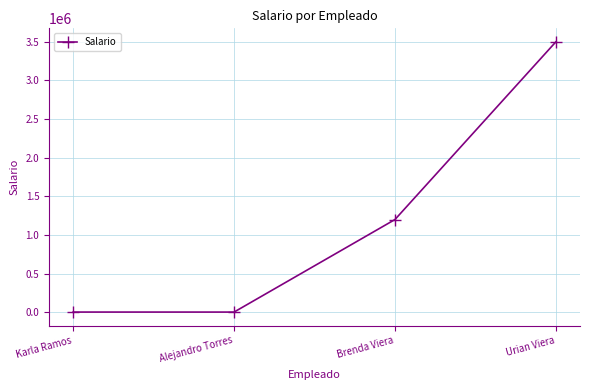

Does the chart display data point markers on the line(s)?

Yes